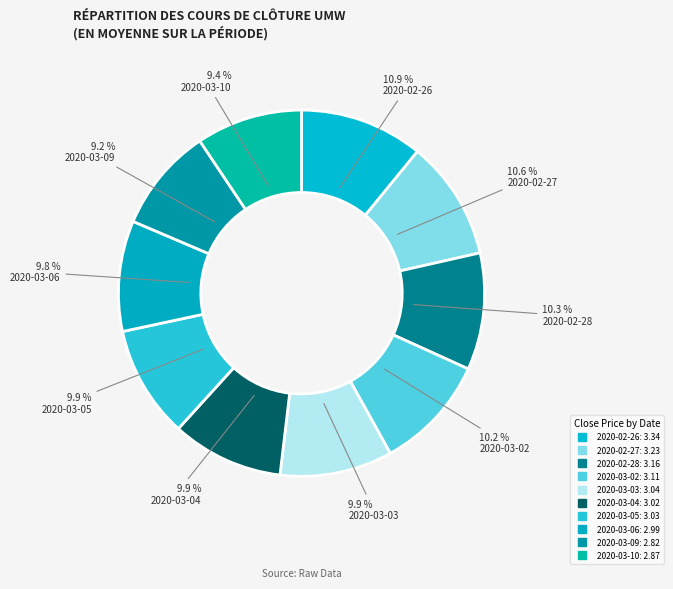

To the nearest percent, what is the difference between the largest and smallest slice percentages?

2%